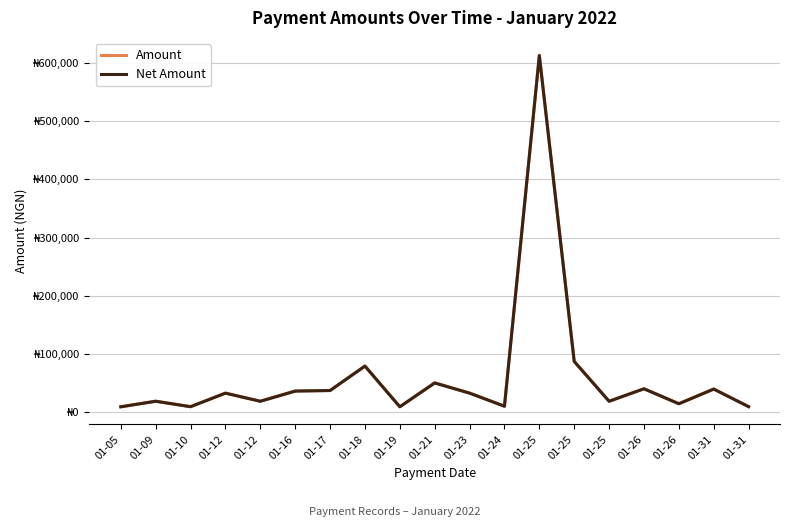

Which series has the widest spread of values?

Net Amount